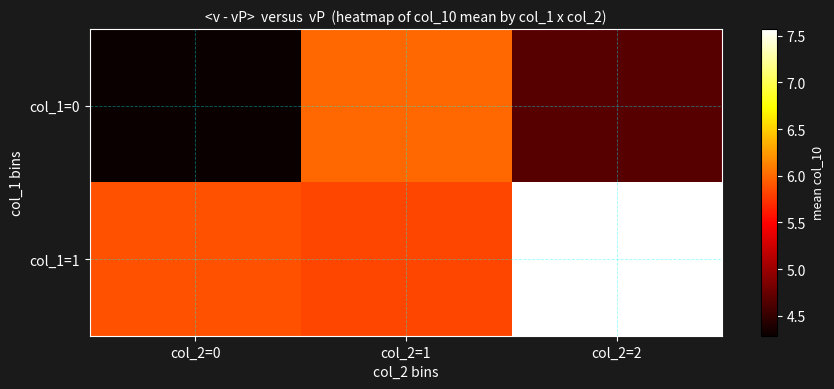

Reading left to right, list all the values displayed in this chart.

col_1=0: col_2=0=4.3	col_2=1=6.0	col_2=2=4.7
col_1=1: col_2=0=5.9	col_2=1=5.8	col_2=2=7.6